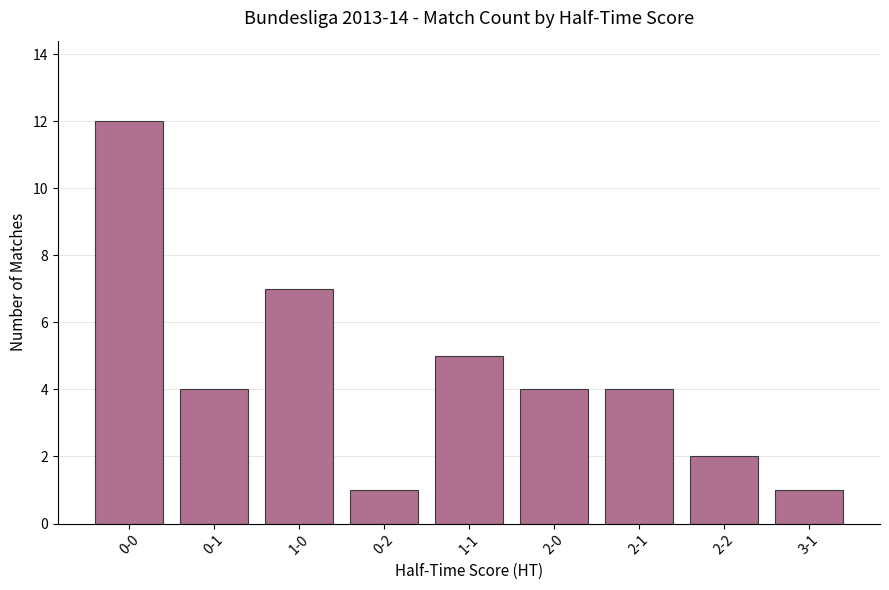

How many series are shown in this chart?

1